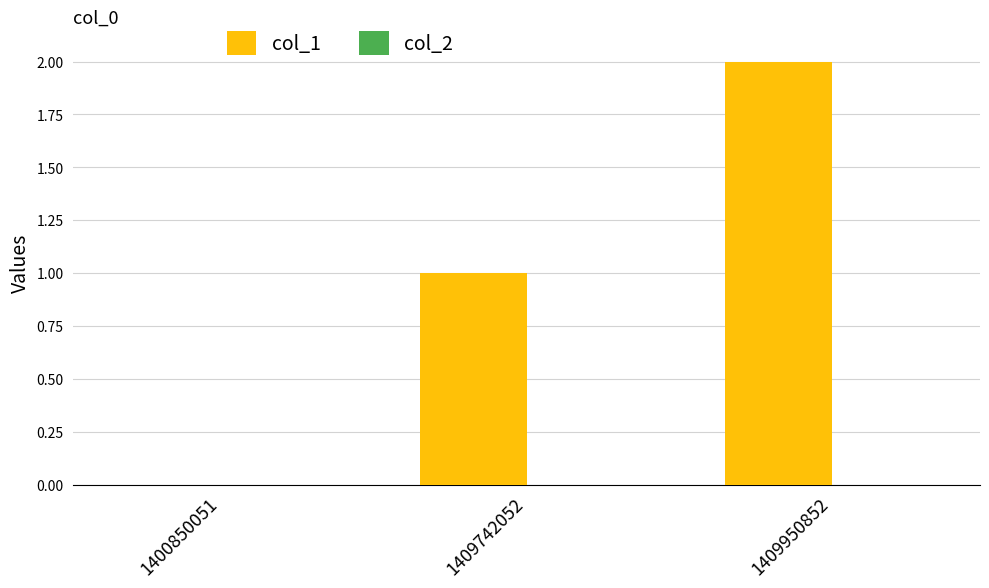

Which has a higher value, 1400850051 or 1409950852?

1409950852